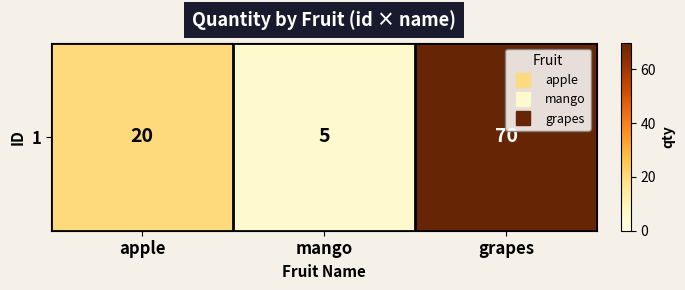

What is the change in value from mango to grapes?

+65